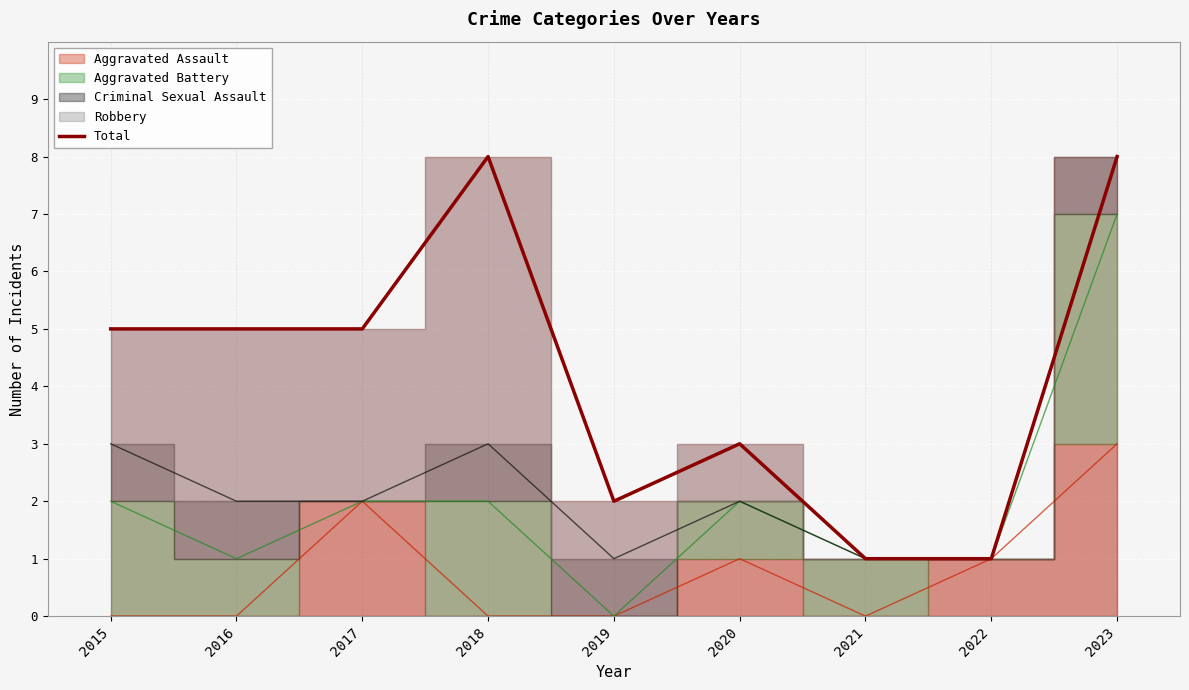

True or false: Total has a value of 3 at 2023.

False